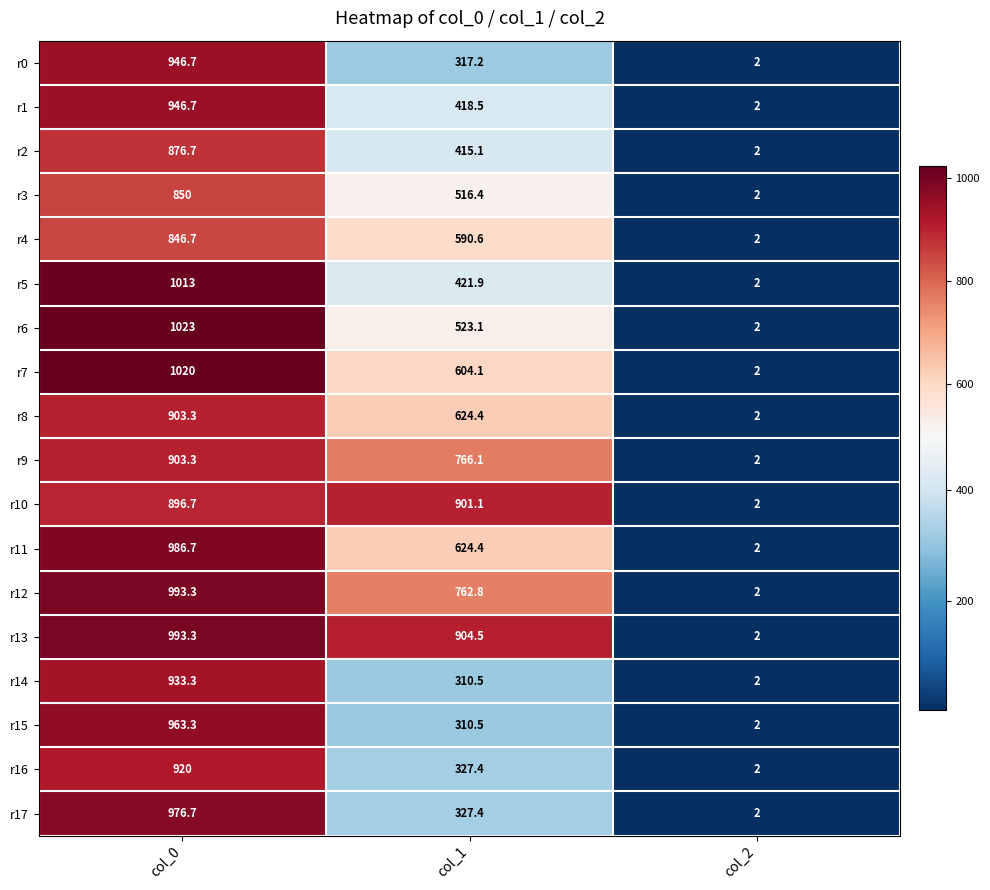

Which series has the largest total across all categories?

r13